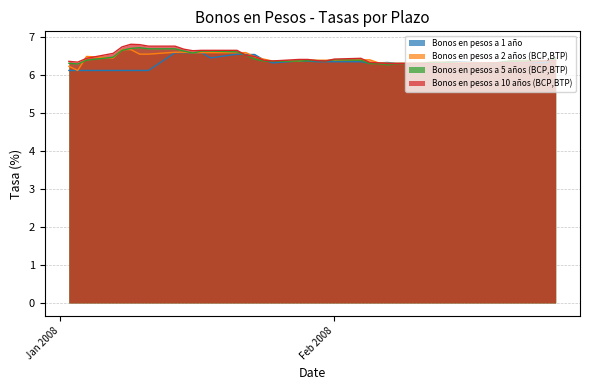

What are all the series names shown in the legend?

Bonos en pesos a 1 año, Bonos en pesos a 2 años (BCP,BTP), Bonos en pesos a 5 años (BCP,BTP), Bonos en pesos a 10 años (BCP,BTP)